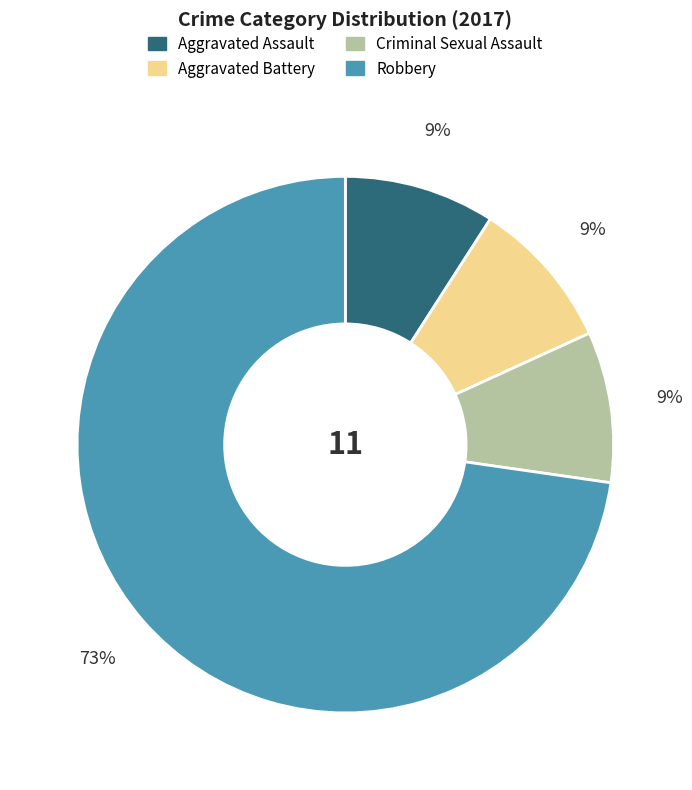

Is it true that Robbery is 73% of the pie?

True